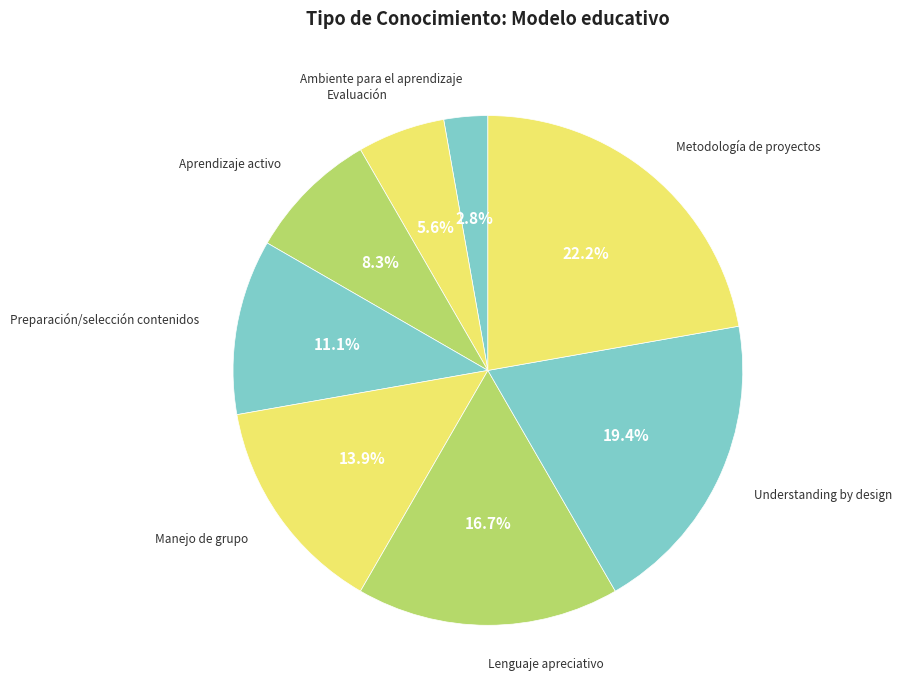

Count the number of slices in the pie.

8